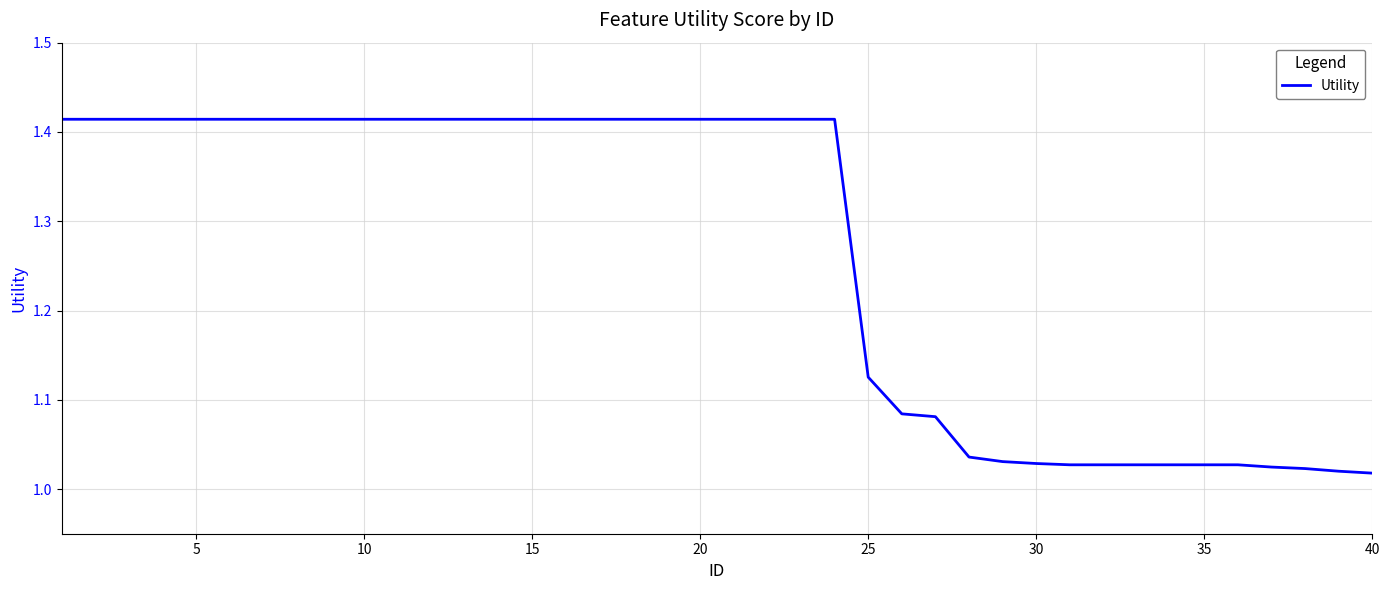

Does the chart have visible grid lines?

Yes